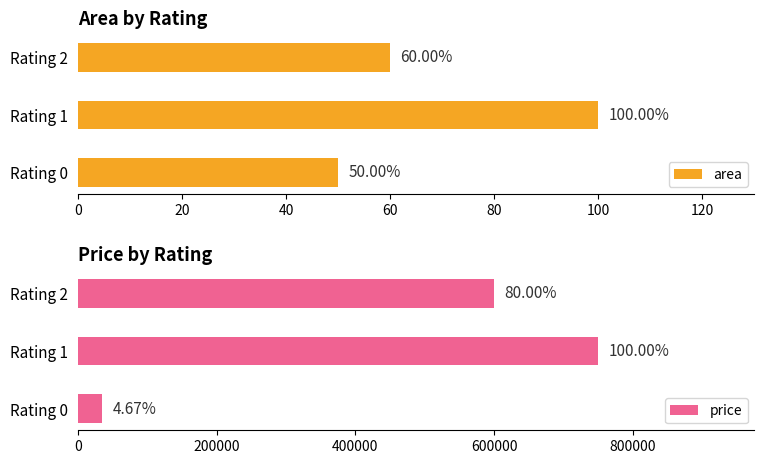

Reading right to left, extract all data points from this chart.

area: 60	100	50
price: 600000	750000	35000